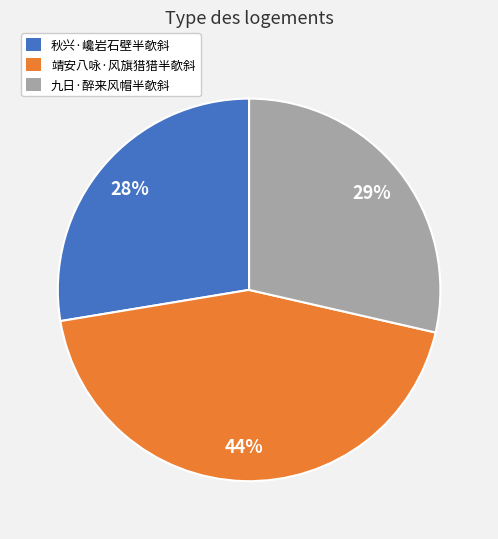

Count the number of slices in the pie.

3